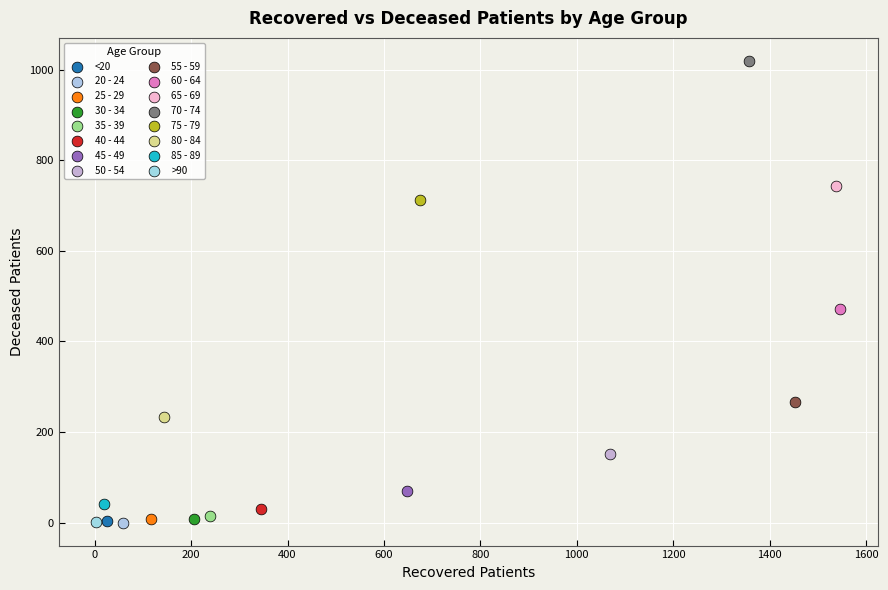

What are all the series names shown in the legend?

<20, 20 - 24, 25 - 29, 30 - 34, 35 - 39, 40 - 44, 45 - 49, 50 - 54, 55 - 59, 60 - 64, 65 - 69, 70 - 74, 75 - 79, 80 - 84, 85 - 89, >90